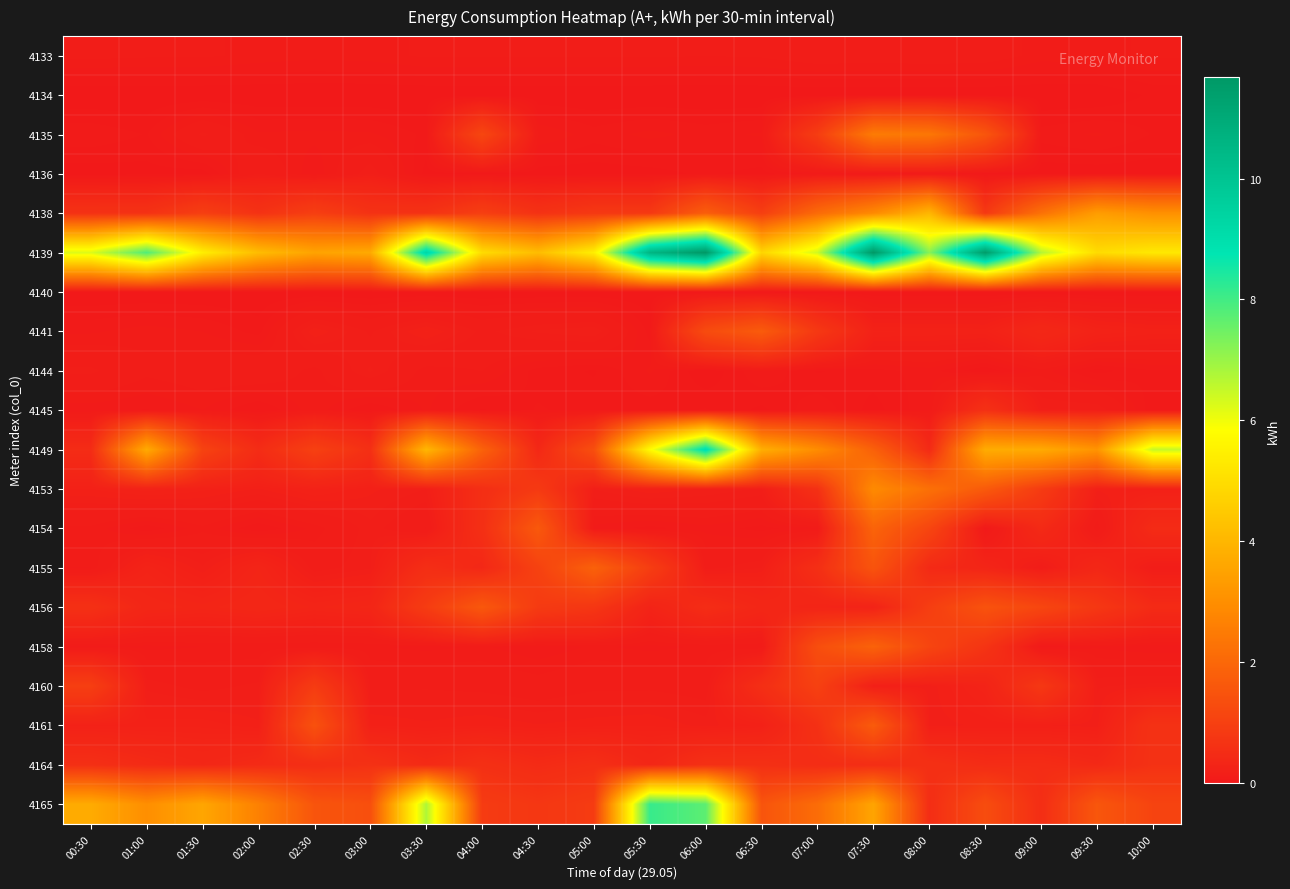

At 06:30, list the series in order from largest to smallest.

4139, 4149, 4141, 4165, 4138, 4164, 4160, 4156, 4161, 4155, 4153, 4133, 4135, 4144, 4158, 4154, 4145, 4136, 4134, 4140